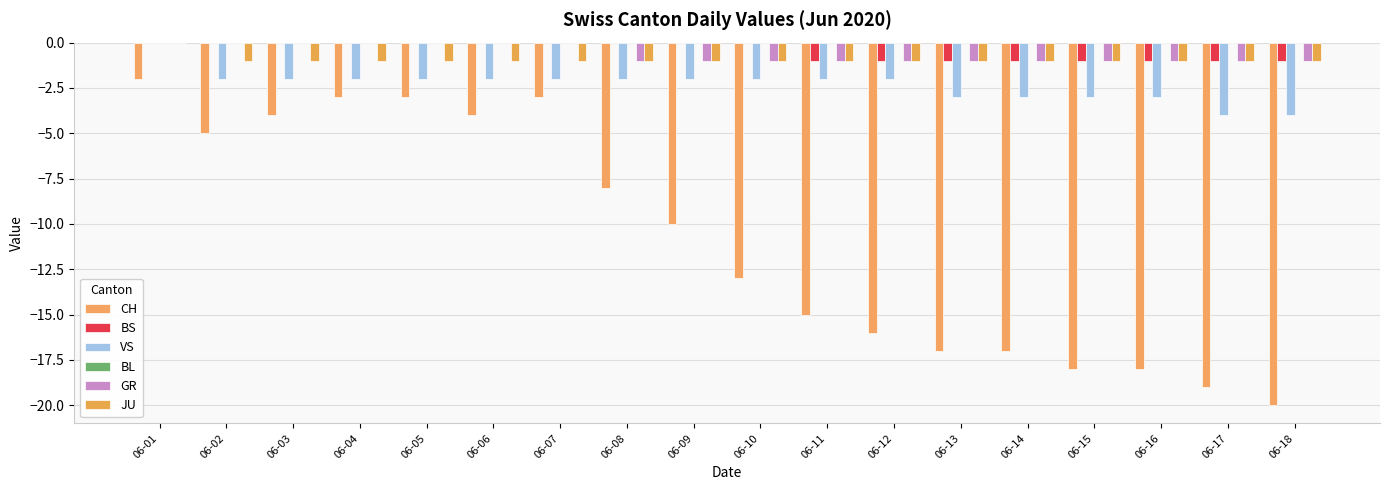

Which category has the lowest value across all series?

06-18